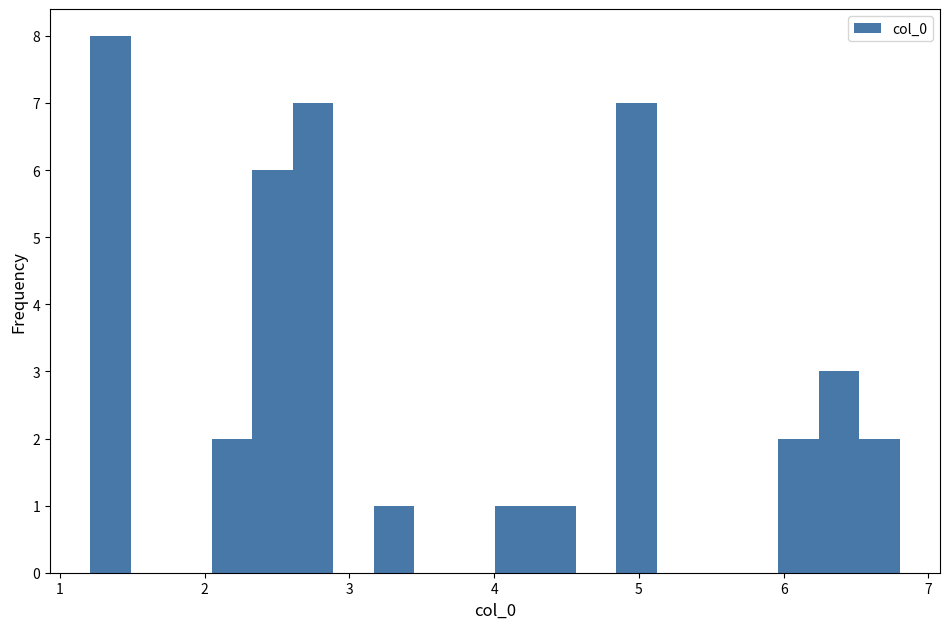

Around what value on the x-axis is the tallest bar? Give the approximate position of its centre, as read against the axis.

1.4